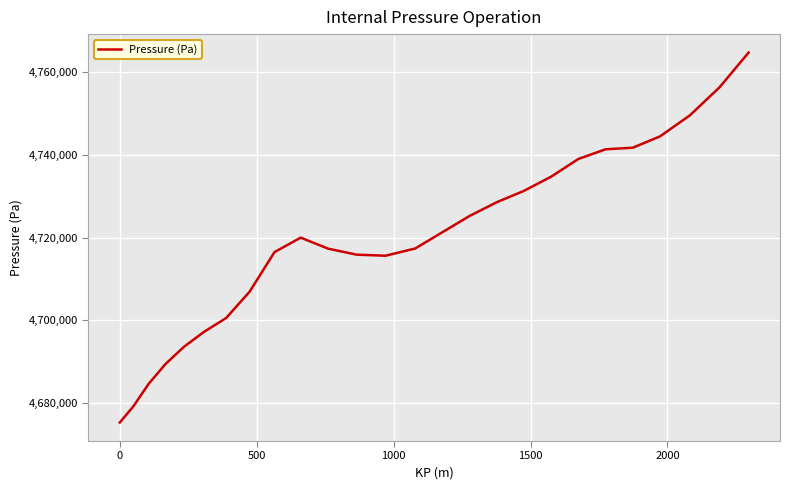

What is the greatest value displayed?

4764774.3